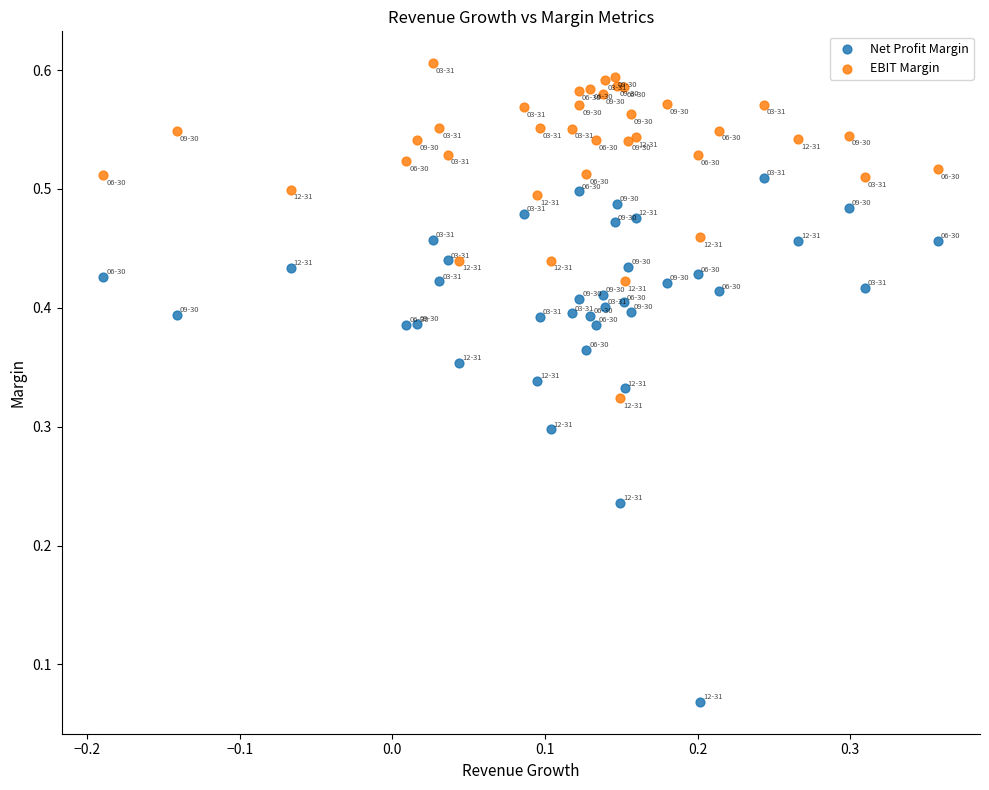

Which series reaches the minimum Y coordinate?

Net Profit Margin